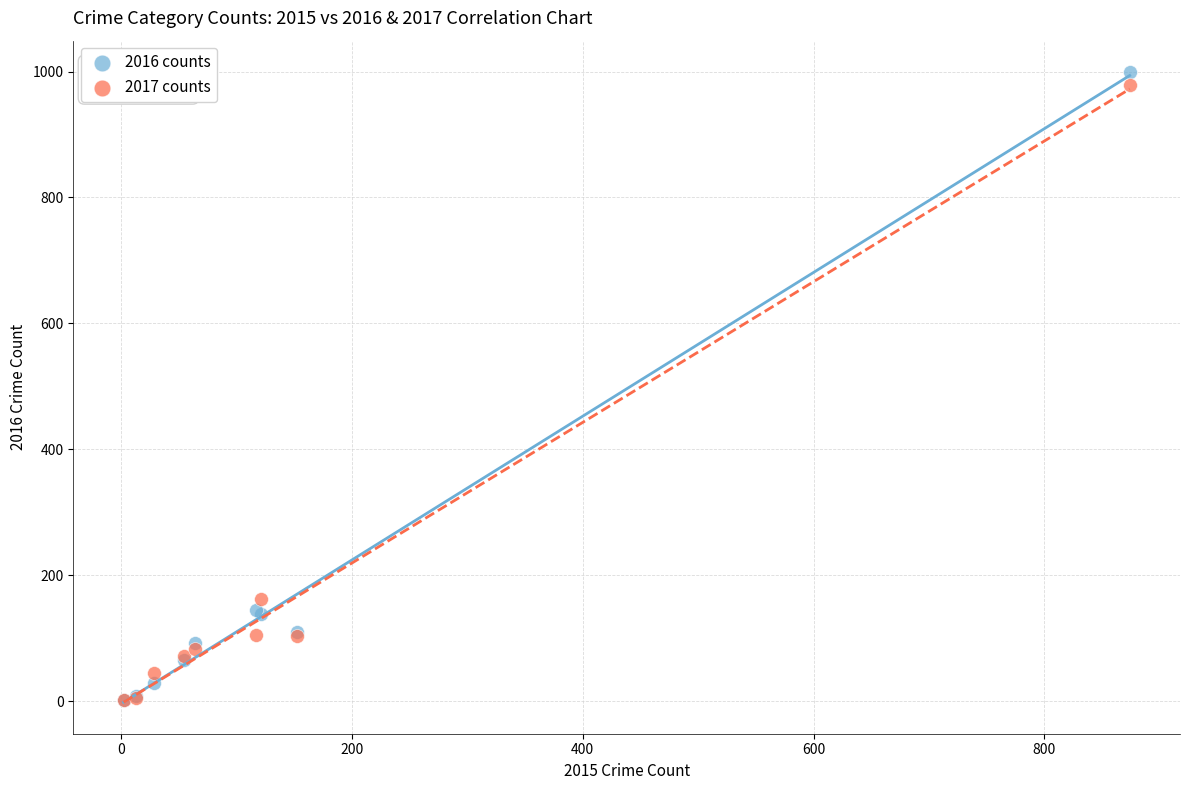

In the 2016 counts series, what Y value is closest to 500?

145